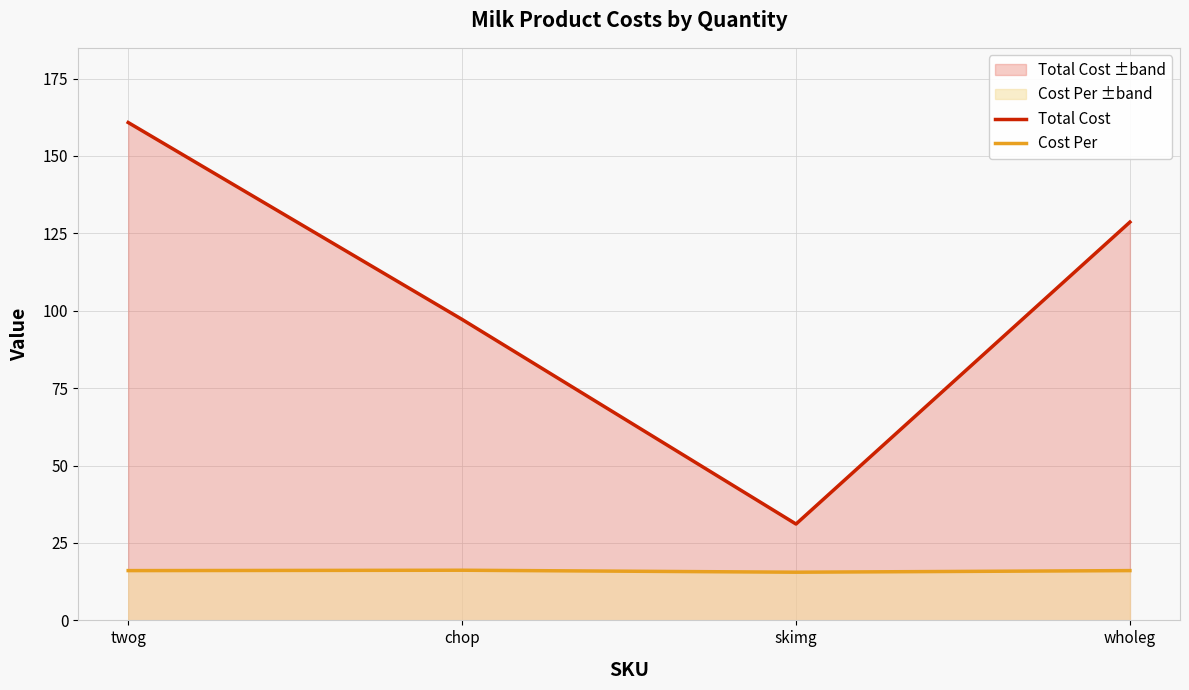

Where does the Cost Per series first go above 16?

twog